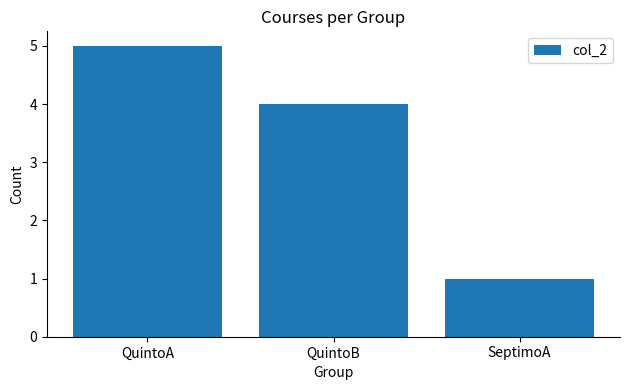

What is the average value?

3